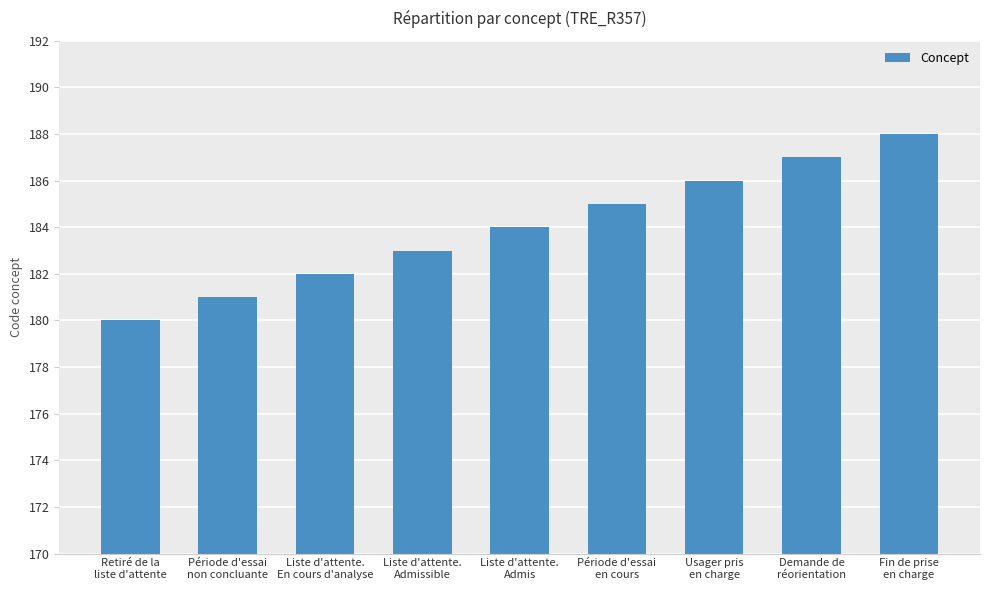

Which label corresponds to the smallest value in the chart?

Retiré de la
liste d'attente